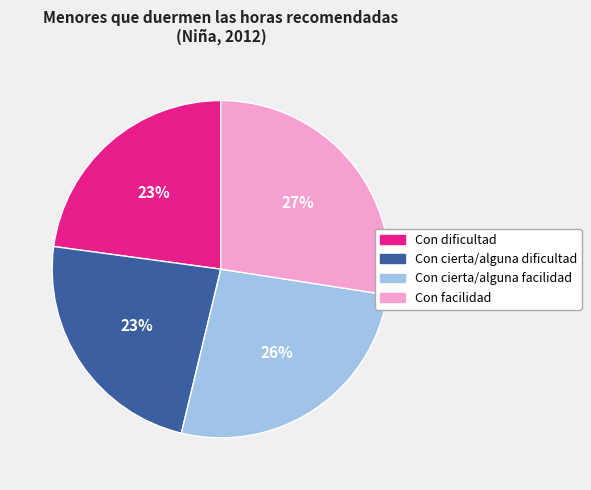

Is the sum of Con cierta/alguna dificultad and Con dificultad greater than half?

No